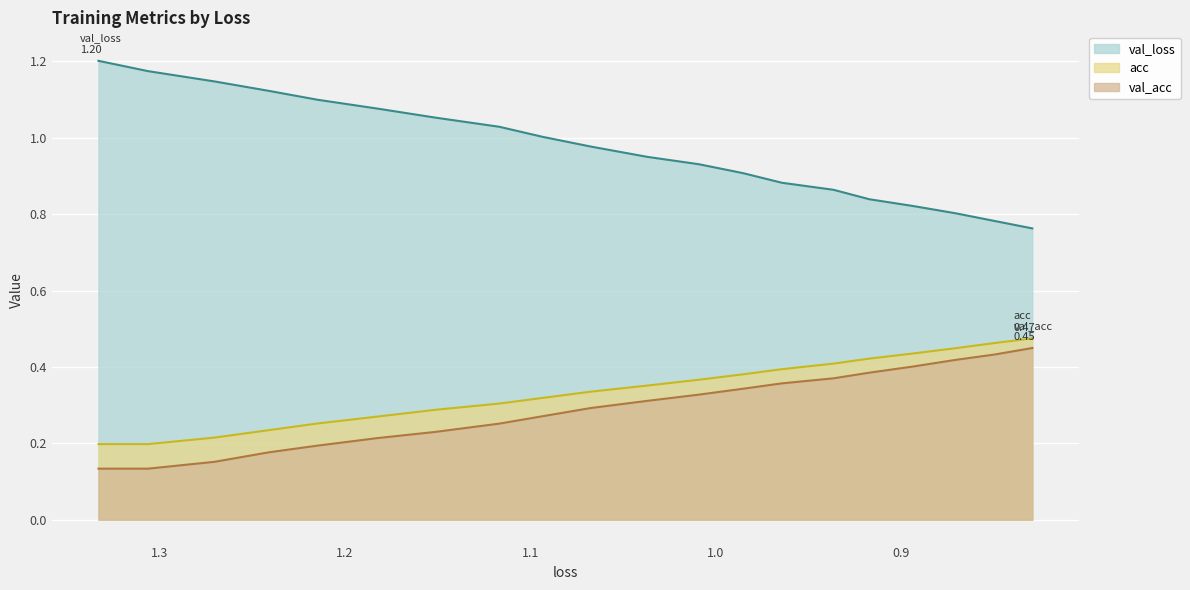

What are all the series names shown in the legend?

val_loss, acc, val_acc